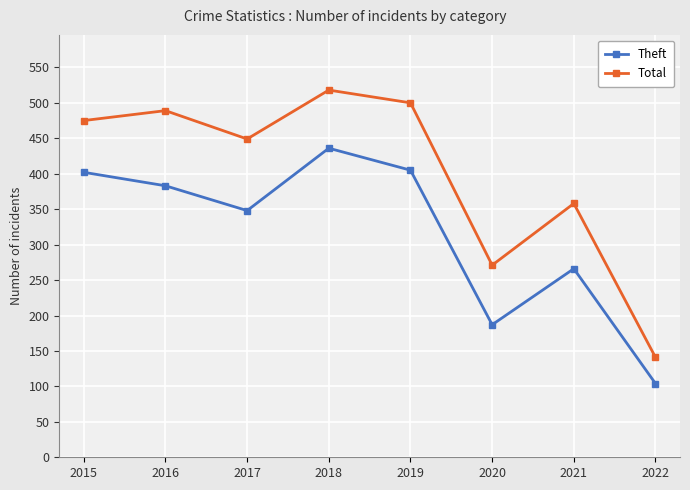

What is the value of the Total point at the 8th from the left?

141